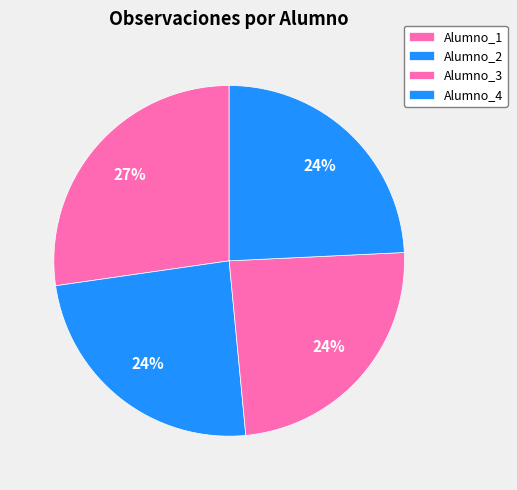

Combined, what portion of the pie is Alumno_4 and Alumno_1?

51.5%